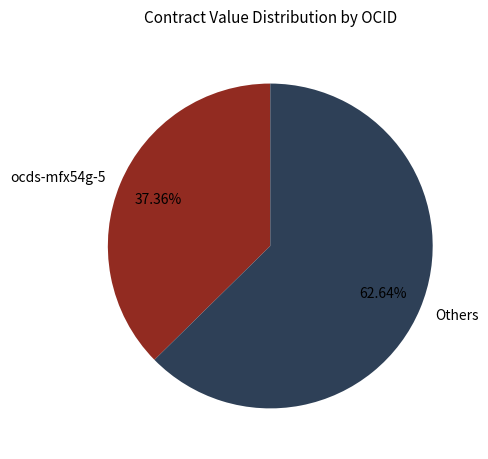

Rank the categories by value from highest to lowest.

Others, ocds-mfx54g-5